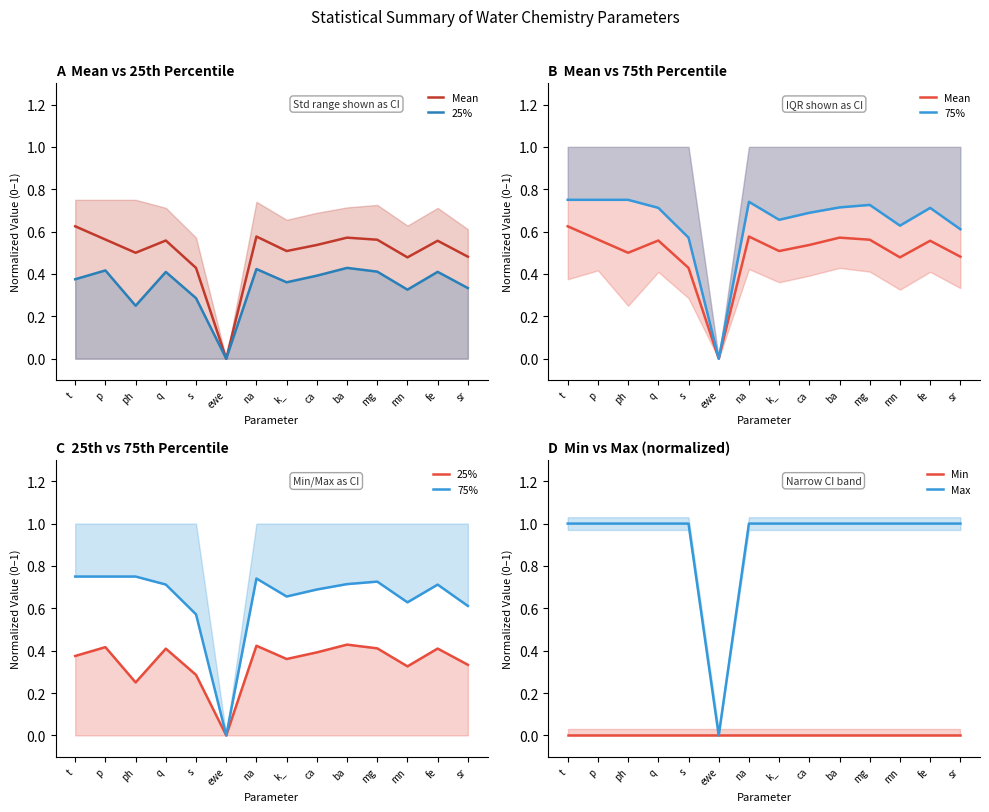

Is it true that Min equals 0.0 at ewe?

True